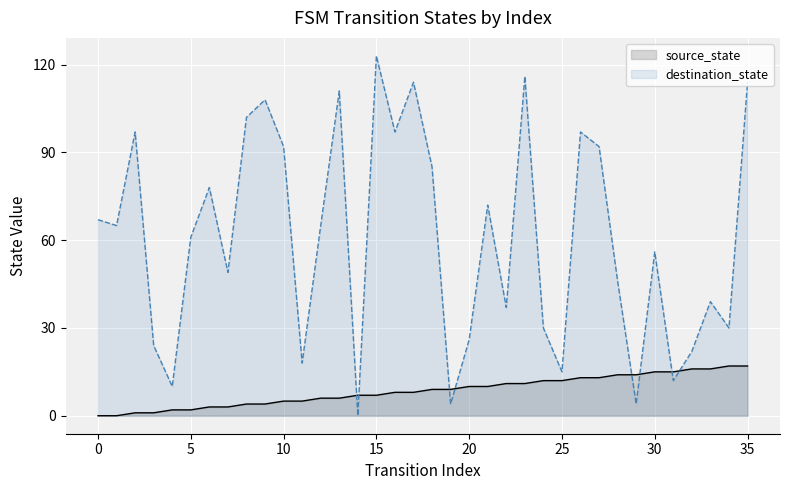

Rank the series at 30 from highest to lowest value.

destination_state, source_state